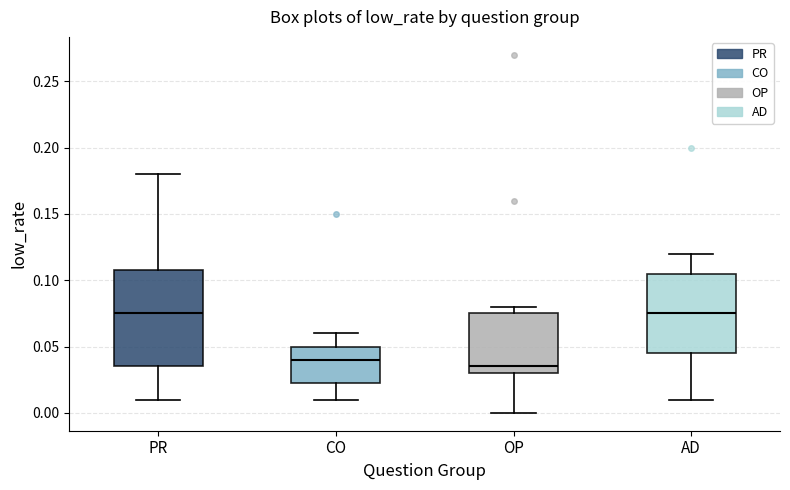

Which box is the tallest, from its lower edge to its upper edge?

PR